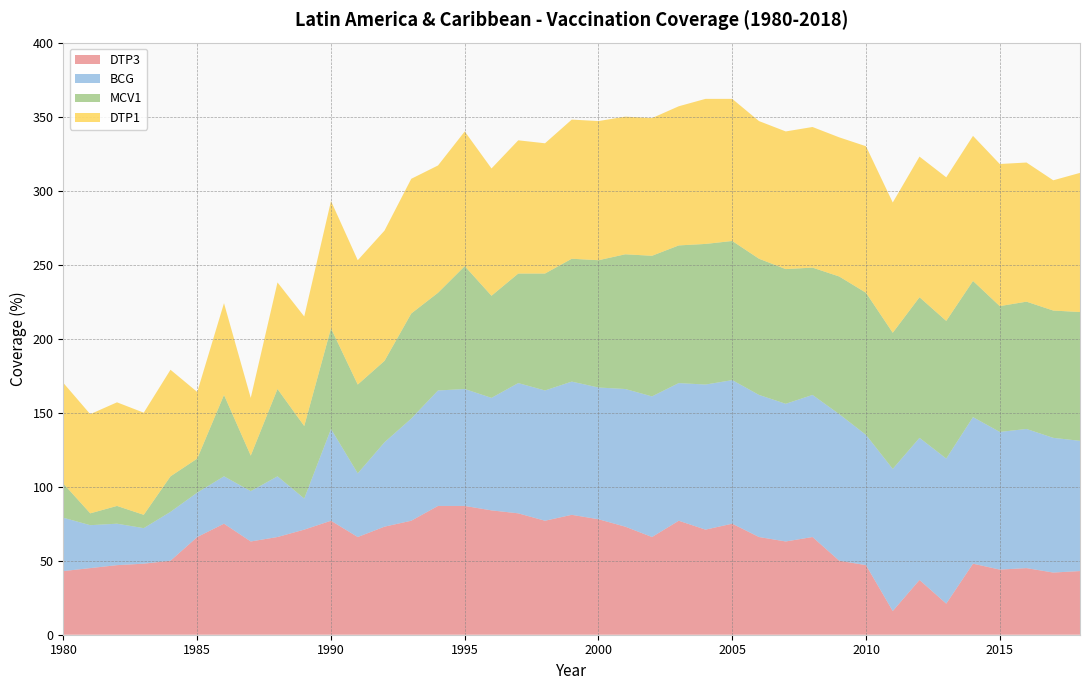

Reading right to left, what are all the values shown in this chart?

DTP3: 2018=43	2017=42	2016=45	2015=44	2014=48	2013=21	2012=37	2011=16	2010=47	2009=50	2008=66	2007=63	2006=66	2005=75	2004=71	2003=77	2002=66	2001=73	2000=78	1999=81	1998=77	1997=82	1996=84	1995=87	1994=87	1993=77	1992=73	1991=66	1990=77	1989=71	1988=66	1987=63	1986=75	1985=66	1984=50	1983=48	1982=47	1981=45	1980=43
BCG: 2018=88	2017=91	2016=94	2015=93	2014=99	2013=98	2012=96	2011=96	2010=88	2009=99	2008=96	2007=93	2006=96	2005=97	2004=98	2003=93	2002=95	2001=93	2000=89	1999=90	1998=88	1997=88	1996=76	1995=79	1994=78	1993=69	1992=57	1991=43	1990=62	1989=21	1988=41	1987=34	1986=32	1985=30	1984=33	1983=24	1982=28	1981=29	1980=36
MCV1: 2018=87	2017=86	2016=86	2015=85	2014=92	2013=93	2012=95	2011=92	2010=96	2009=93	2008=86	2007=91	2006=92	2005=94	2004=95	2003=93	2002=95	2001=91	2000=86	1999=83	1998=79	1997=74	1996=69	1995=83	1994=66	1993=71	1992=55	1991=60	1990=68	1989=49	1988=59	1987=24	1986=55	1985=23	1984=24	1983=9	1982=12	1981=8	1980=23
DTP1: 2018=94	2017=88	2016=94	2015=96	2014=98	2013=97	2012=95	2011=88	2010=99	2009=94	2008=95	2007=93	2006=93	2005=96	2004=98	2003=94	2002=93	2001=93	2000=94	1999=94	1998=88	1997=90	1996=86	1995=91	1994=86	1993=91	1992=88	1991=84	1990=86	1989=74	1988=72	1987=39	1986=62	1985=45	1984=72	1983=69	1982=70	1981=67	1980=68